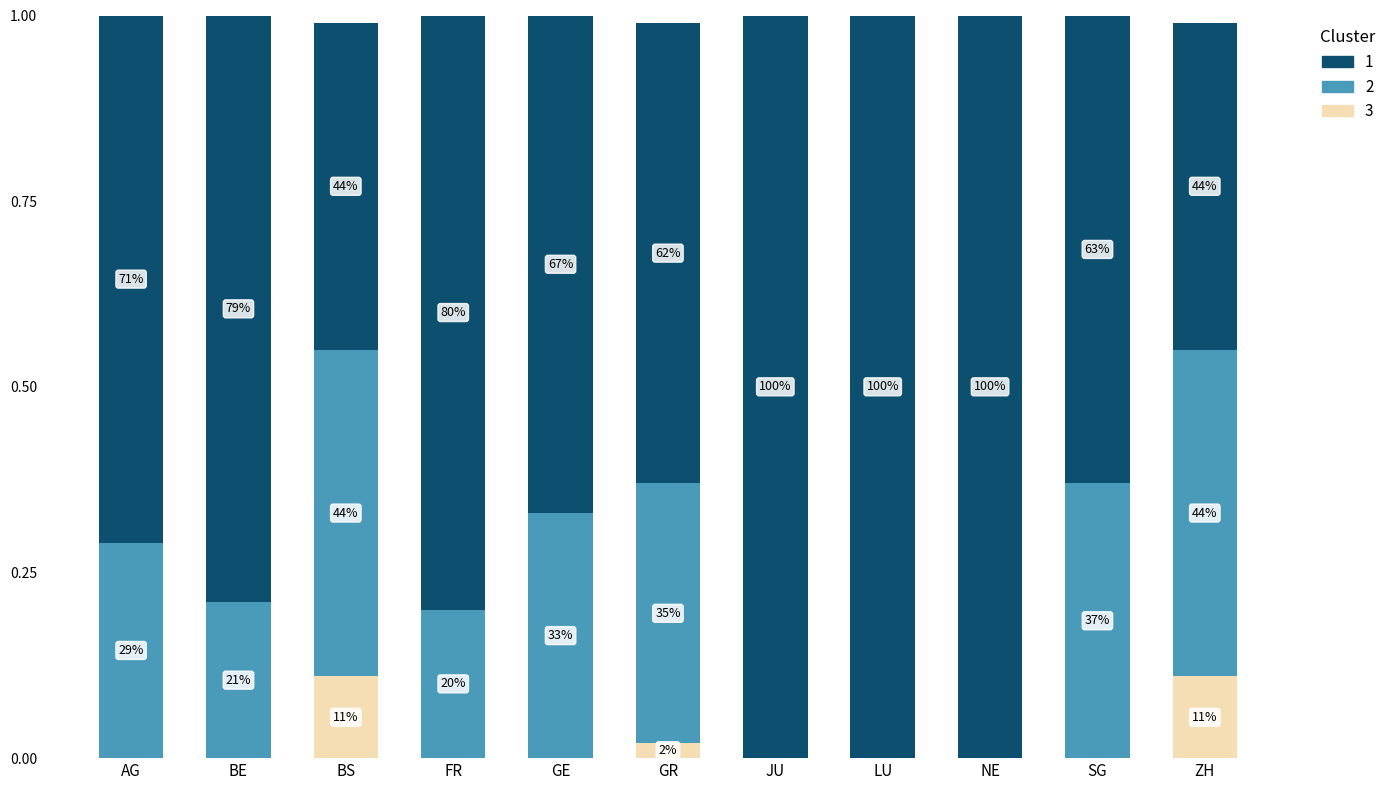

Are the bars horizontal?

No